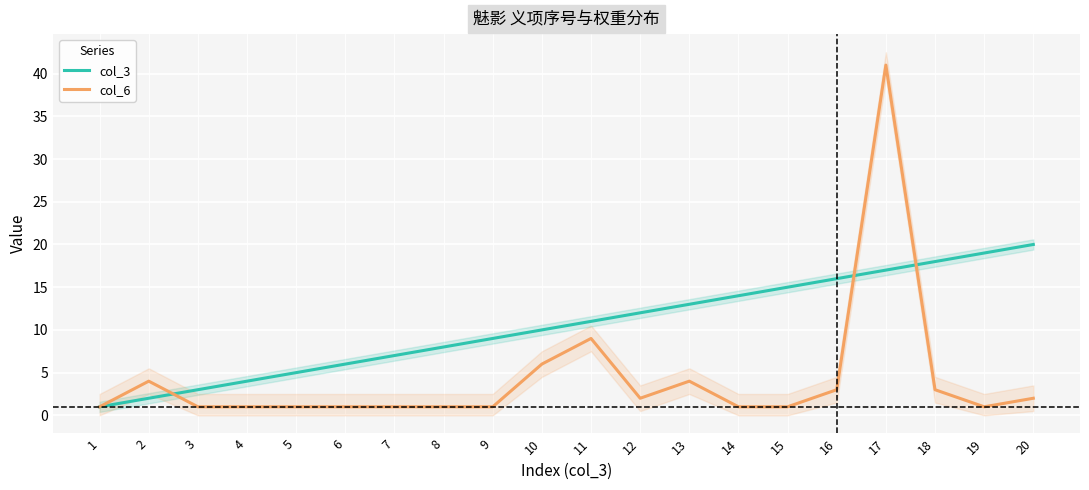

Reading left to right, transcribe all the data shown in this chart.

col_3: 1	2	3	4	5	6	7	8	9	10	11	12	13	14	15	16	17	18	19	20
col_6: 1	4	1	1	1	1	1	1	1	6	9	2	4	1	1	3	41	3	1	2